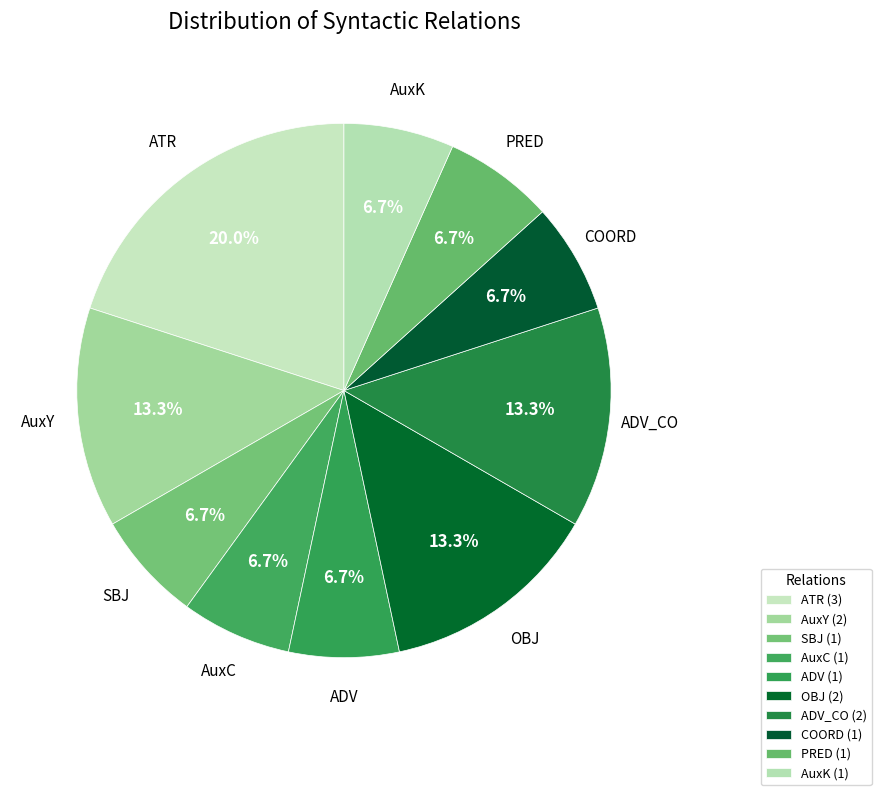

Count the number of slices in the pie.

10